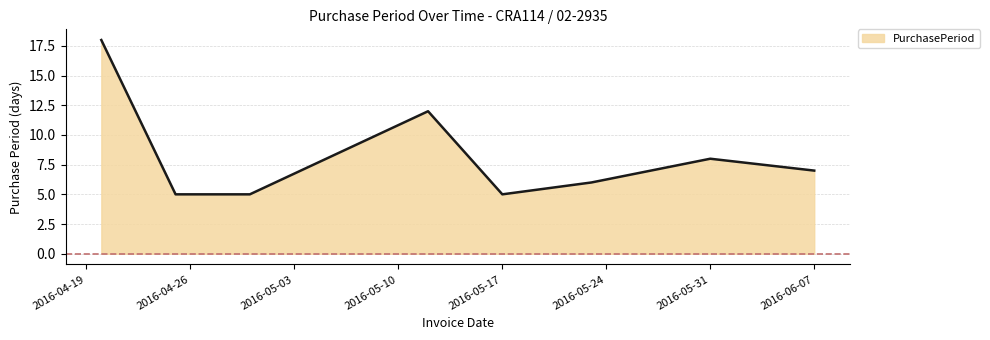

What is the sum of all values?

66